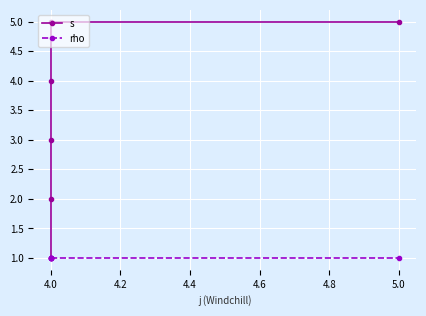

How many lines are shown in the chart?

2